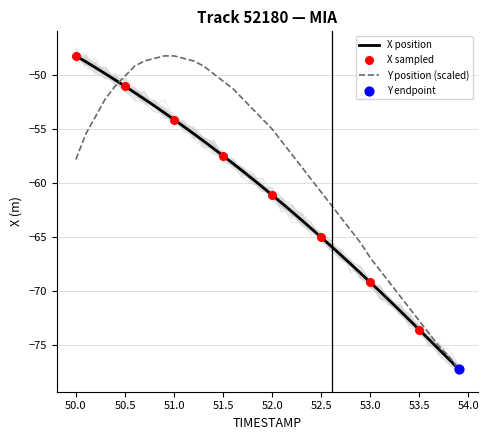

Which series has the largest total across all categories?

Y